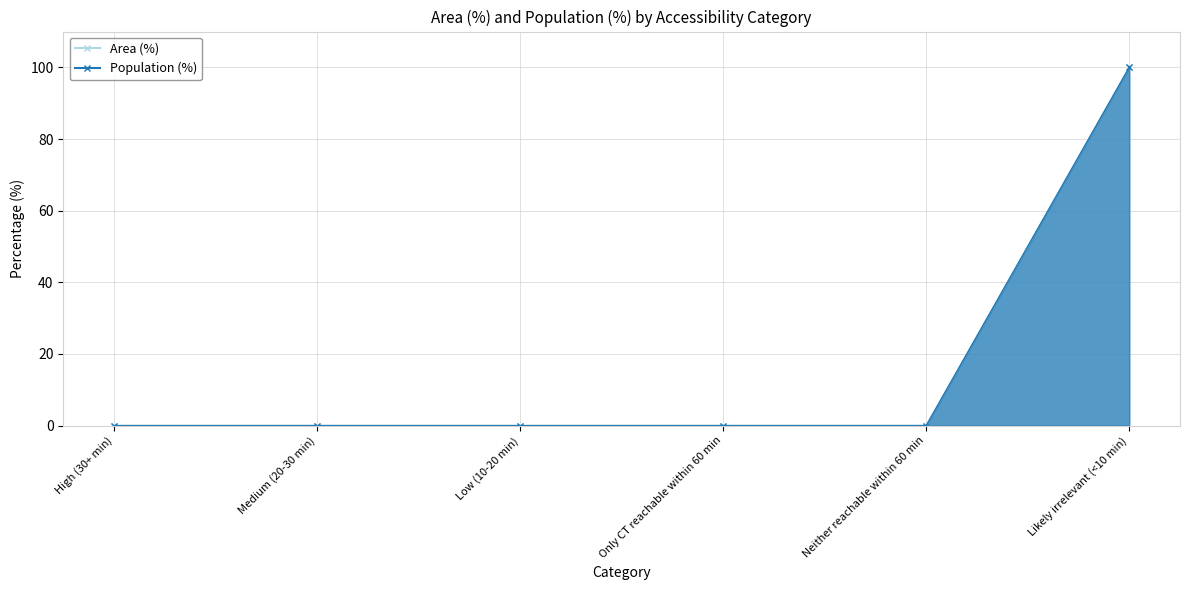

At Likely irrelevant (<10 min), list the series in order from largest to smallest.

Area (%), Population (%)